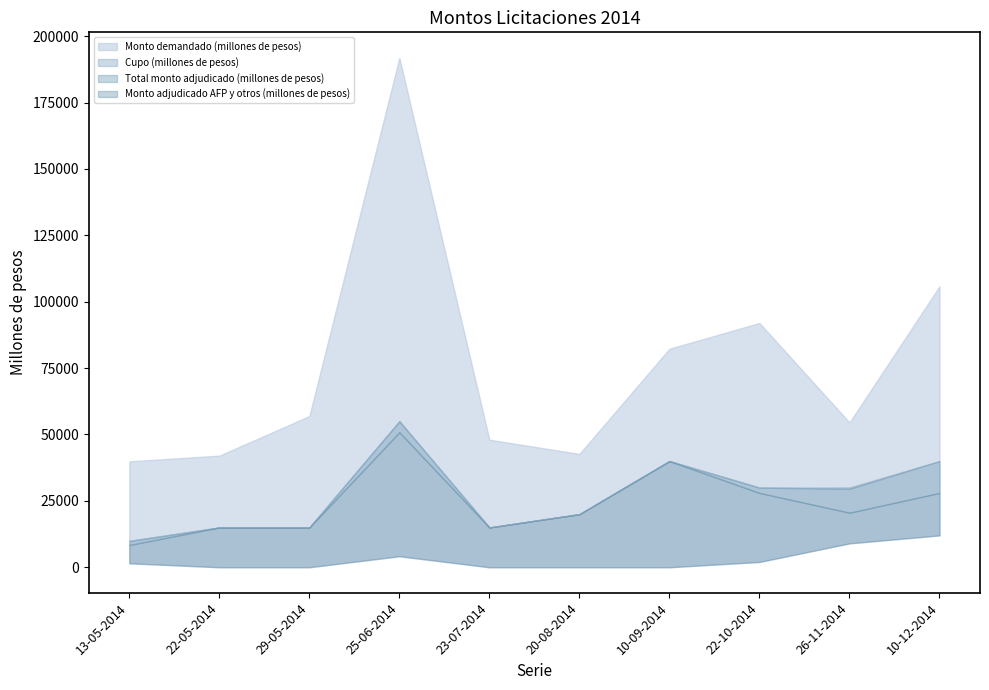

What is the label of the 4th point from the right?

10-09-2014